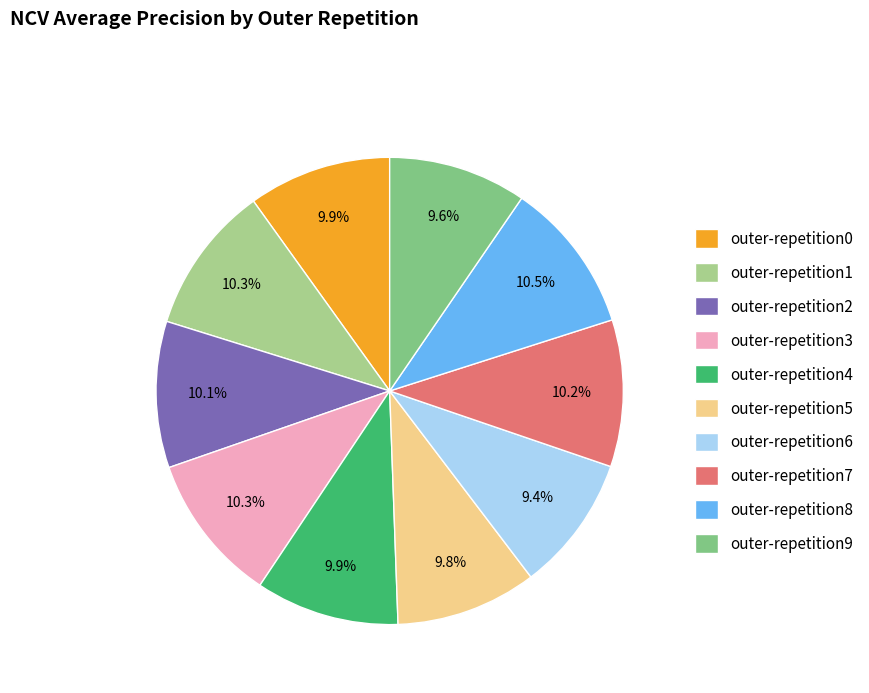

To the nearest percent, what percentage of the pie is outer-repetition5?

10%